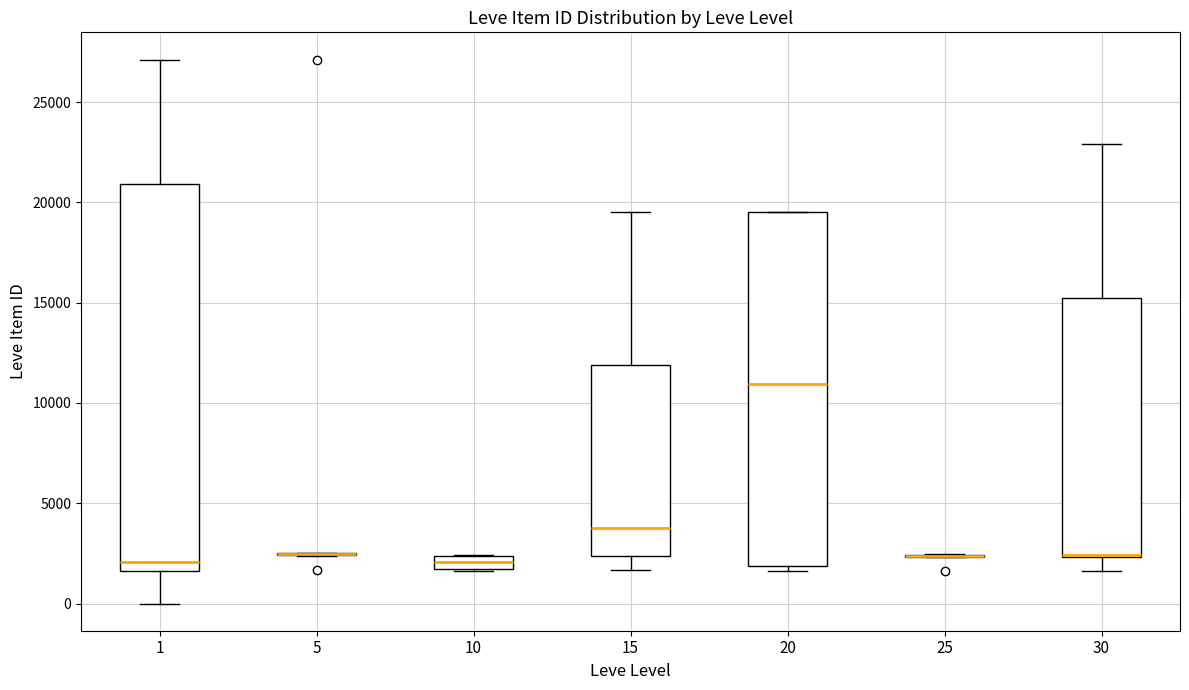

Where does the median line of the box at x = 1 sit on the y-axis? The values are not printed on the chart, so give them approximately, as read against the axis.

2000